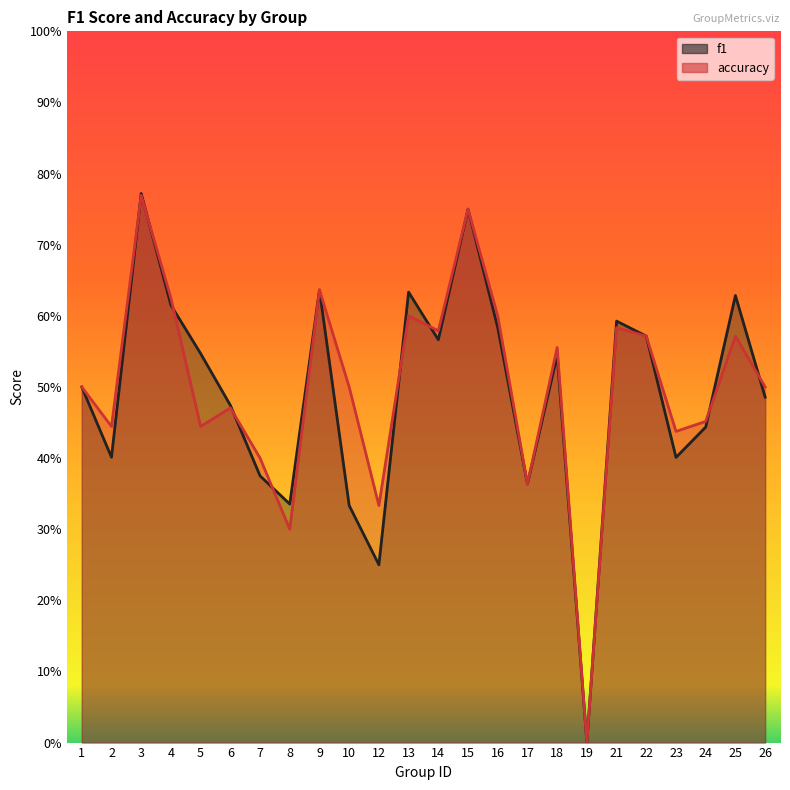

Reading right to left, what are all the values shown in this chart?

f1: 26=0.5	25=0.6	24=0.4	23=0.4	22=0.6	21=0.6	19=0.0	18=0.5	17=0.4	16=0.6	15=0.8	14=0.6	13=0.6	12=0.2	10=0.3	9=0.6	8=0.3	7=0.4	6=0.5	5=0.5	4=0.6	3=0.8	2=0.4	1=0.5
accuracy: 26=0.5	25=0.6	24=0.5	23=0.4	22=0.6	21=0.6	19=0.0	18=0.6	17=0.4	16=0.6	15=0.8	14=0.6	13=0.6	12=0.3	10=0.5	9=0.6	8=0.3	7=0.4	6=0.5	5=0.4	4=0.6	3=0.8	2=0.4	1=0.5